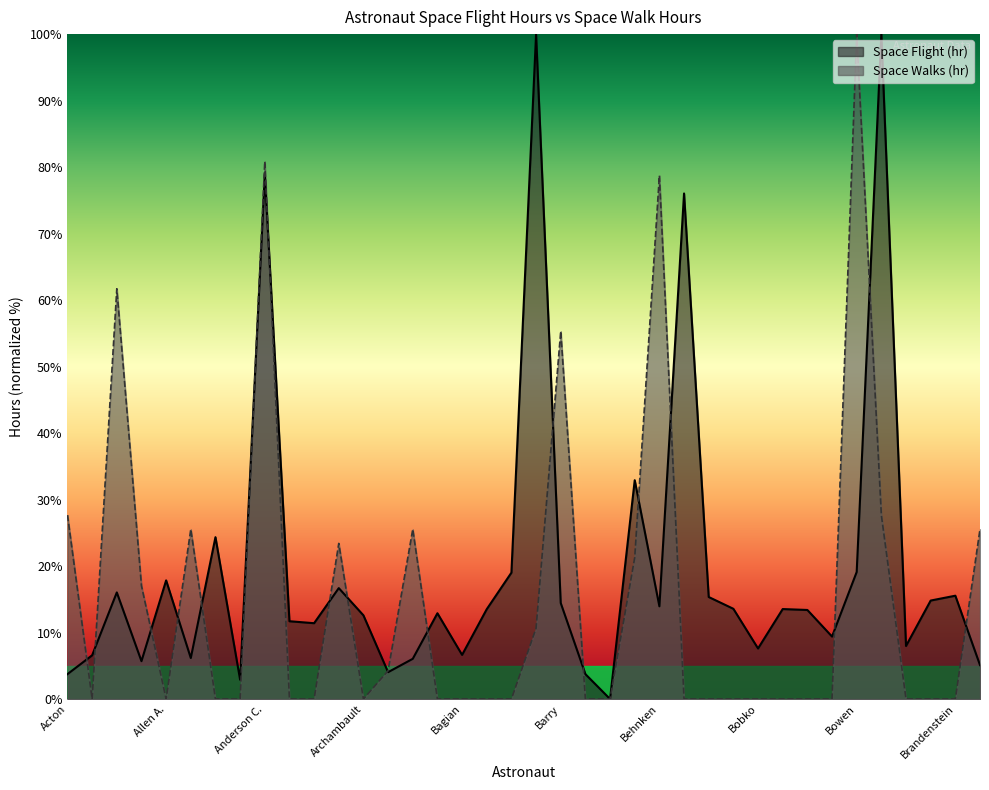

How many lines are shown in the chart?

2